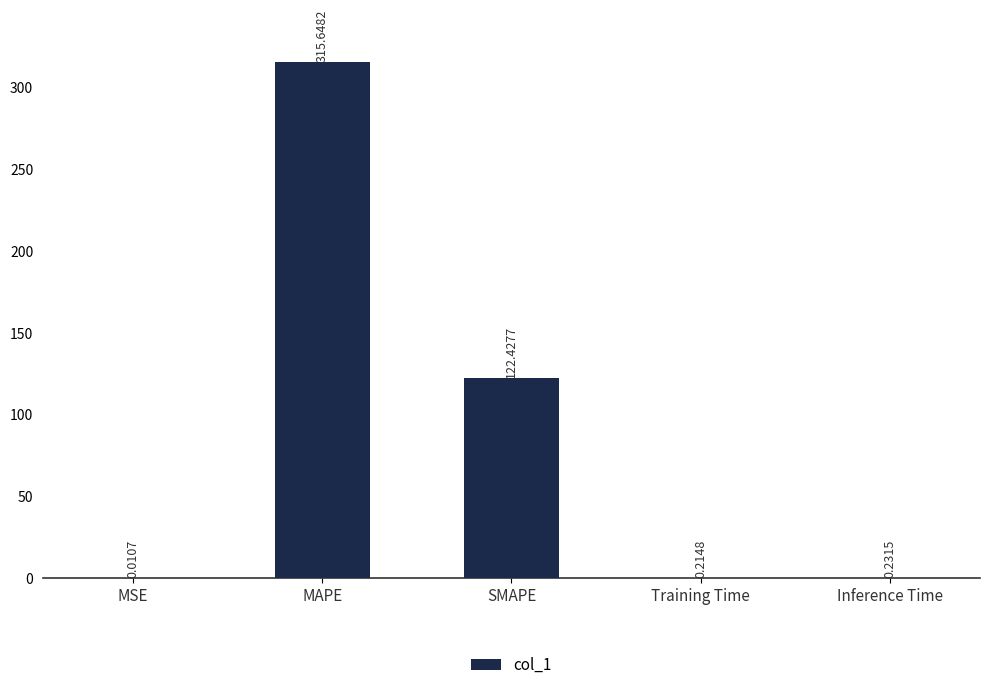

What is the average value?

87.7